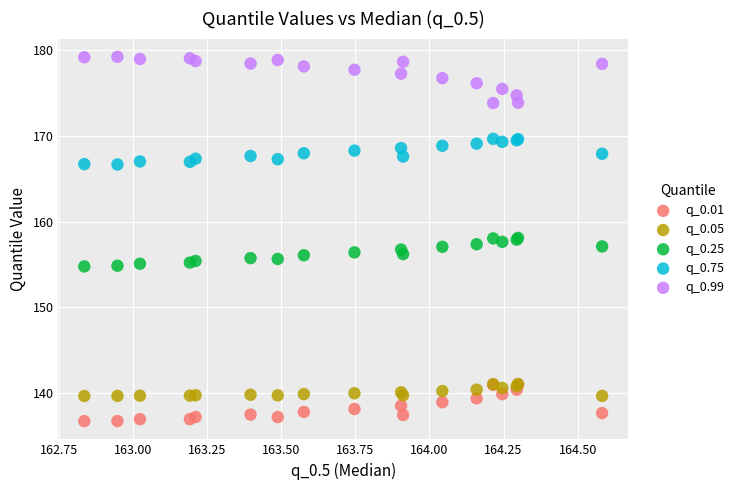

What are all the series names shown in the legend?

q_0.01, q_0.05, q_0.25, q_0.75, q_0.99